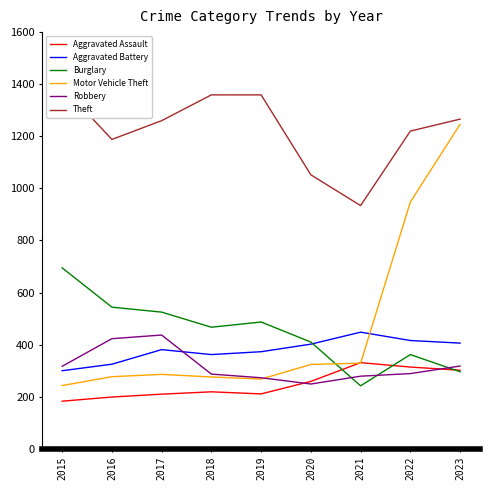

Between 2019 and 2023, which series saw the biggest shift?

Motor Vehicle Theft